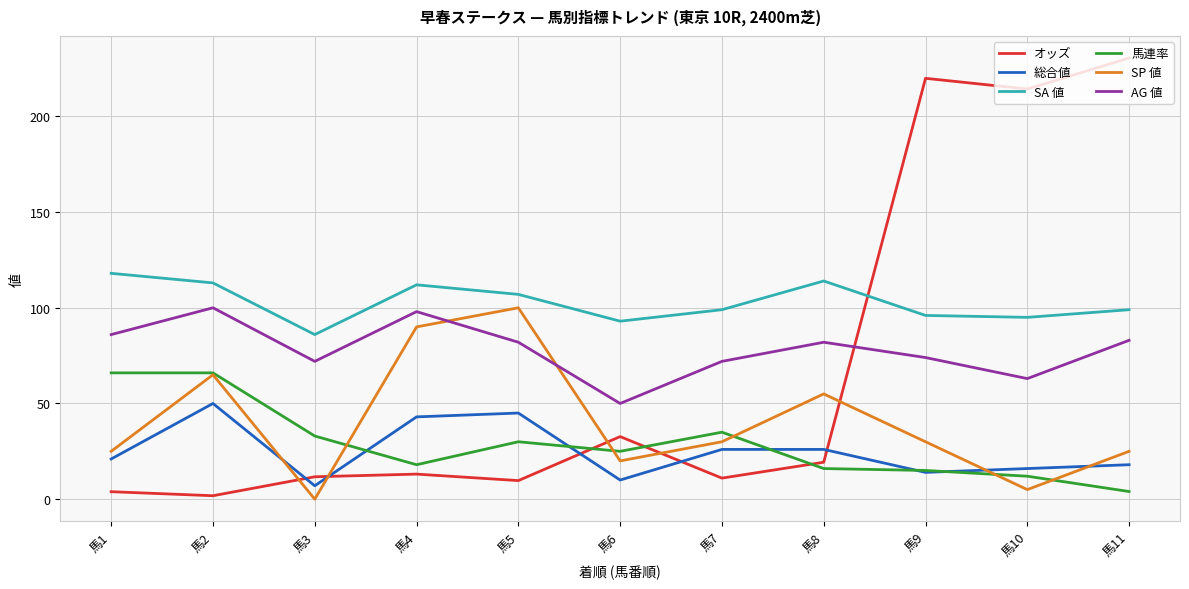

Does the chart have visible grid lines?

Yes